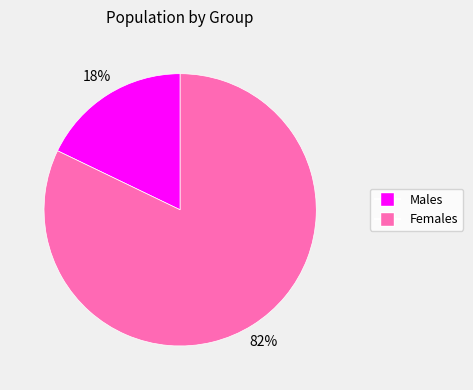

To the nearest percent, what is the average slice percentage?

50%